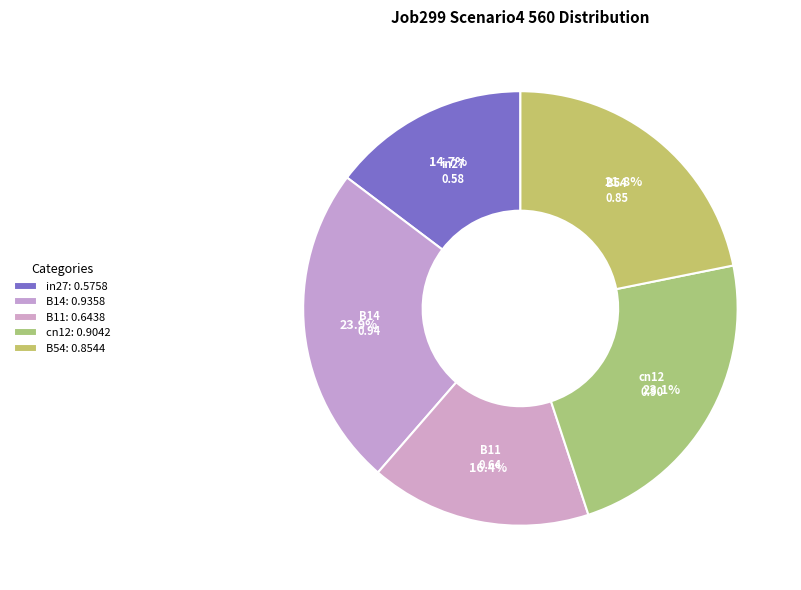

Count the number of slices in the pie.

5